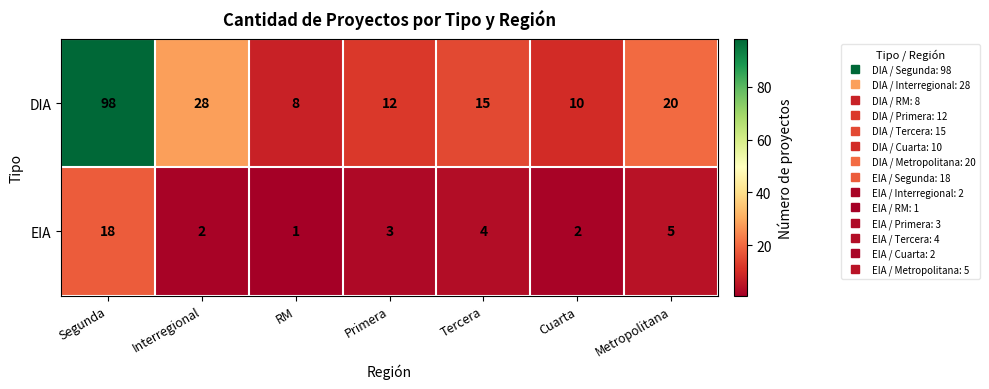

How many data points does each series have?

7